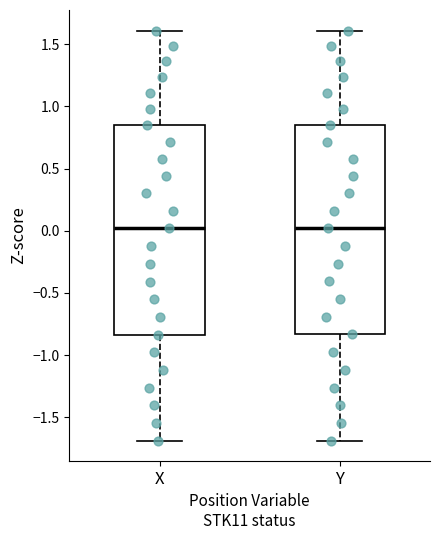

Reading left to right, read every box against the y-axis: the position of its median line, the range the box covers, and the ends of its whiskers. The values are not printed on the chart, so give them approximately, as read against the axis.

X: median 0.00, box -0.85 to 0.85, whiskers -1.70 to 1.60
Y: median 0.00, box -0.85 to 0.85, whiskers -1.70 to 1.60